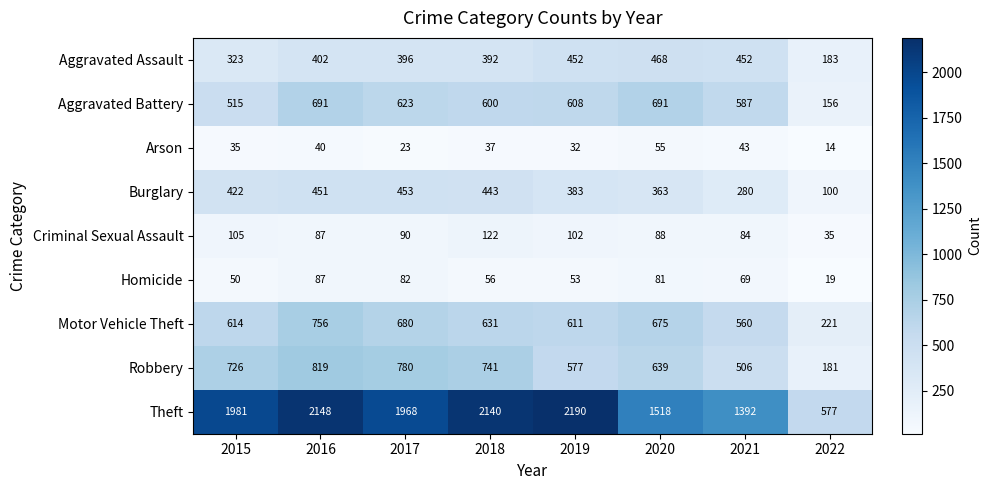

Which label corresponds to the smallest value in the chart?

2022